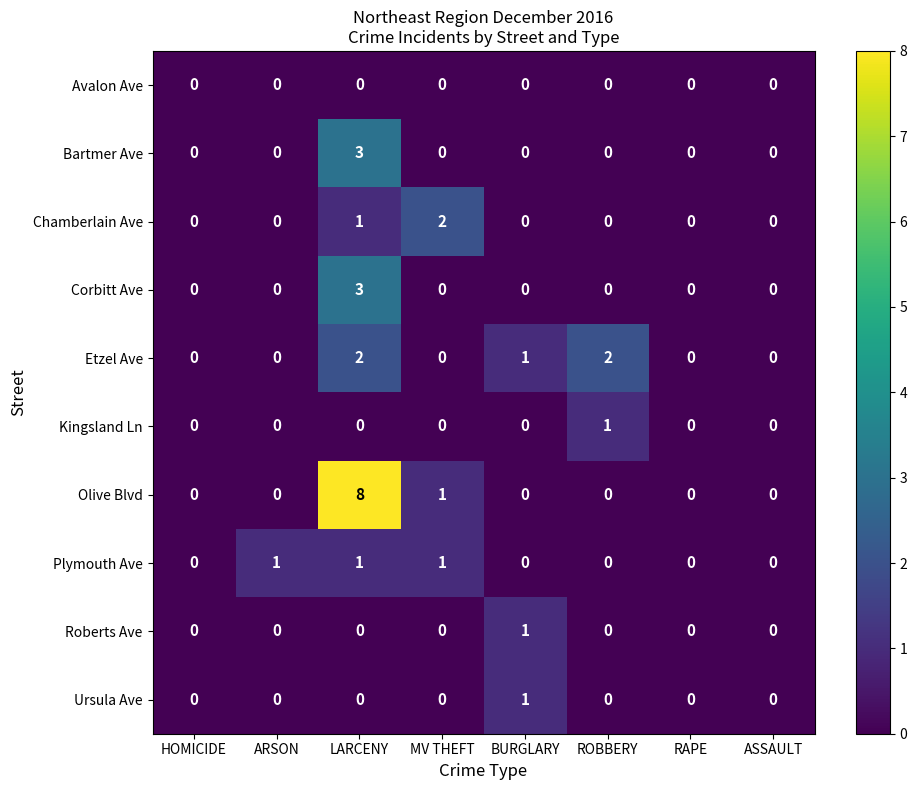

Count the Etzel Ave values in the range 0 to 2.

8